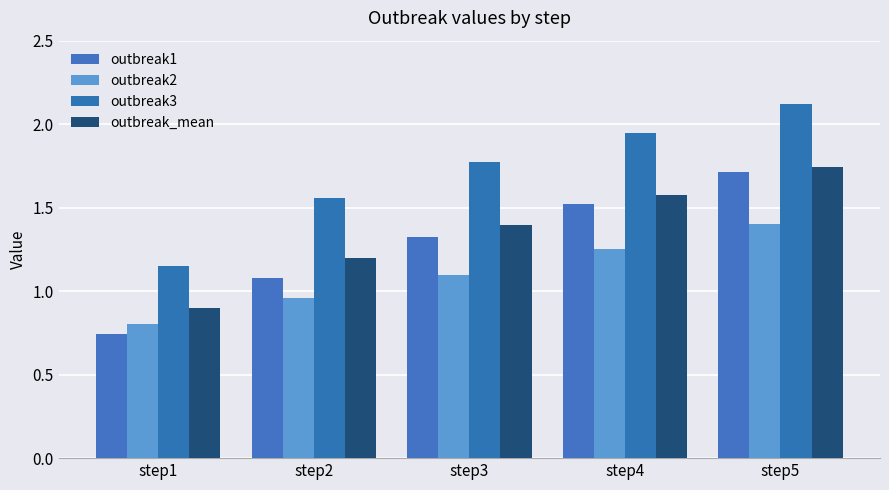

How many values in the outbreak1 series are below 1?

1